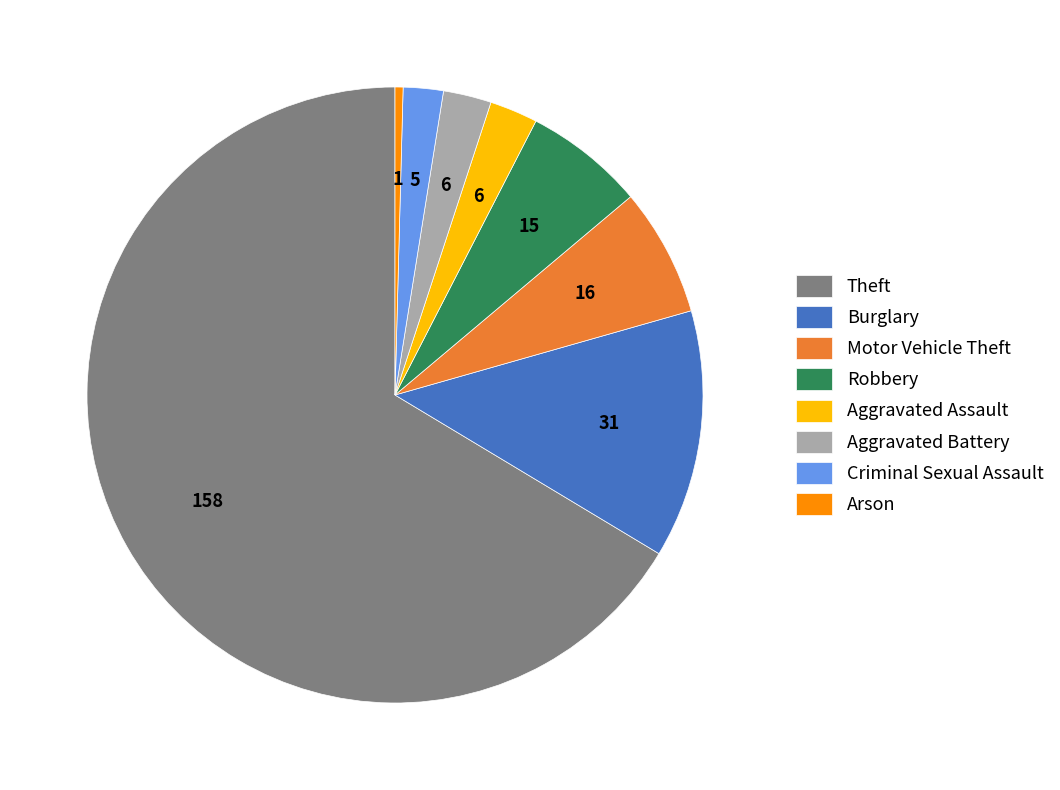

How many slices are in this pie chart?

8